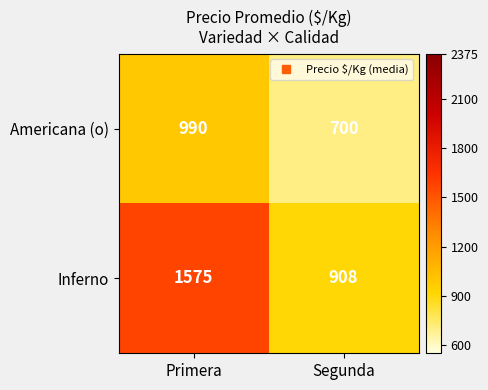

Rank the series at Segunda from lowest to highest value.

Americana (o), Inferno